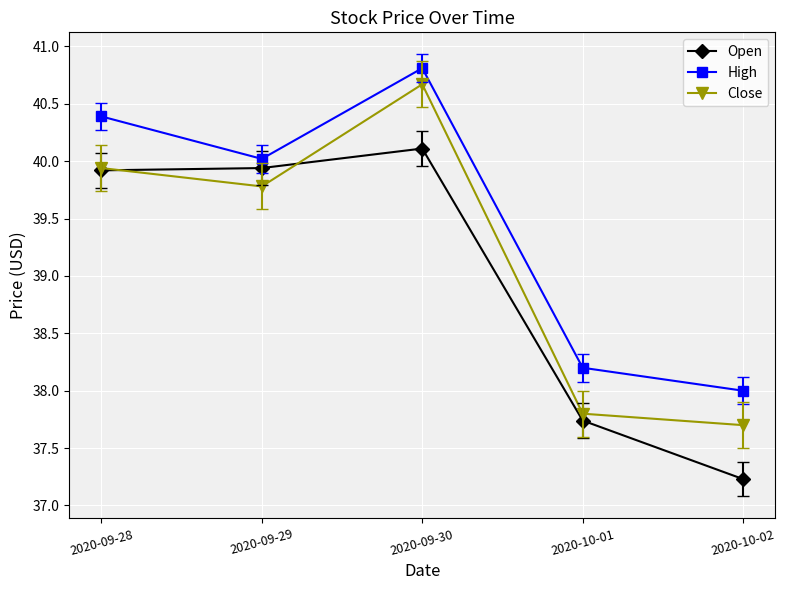

True or false: High and Open intersect in this chart.

False